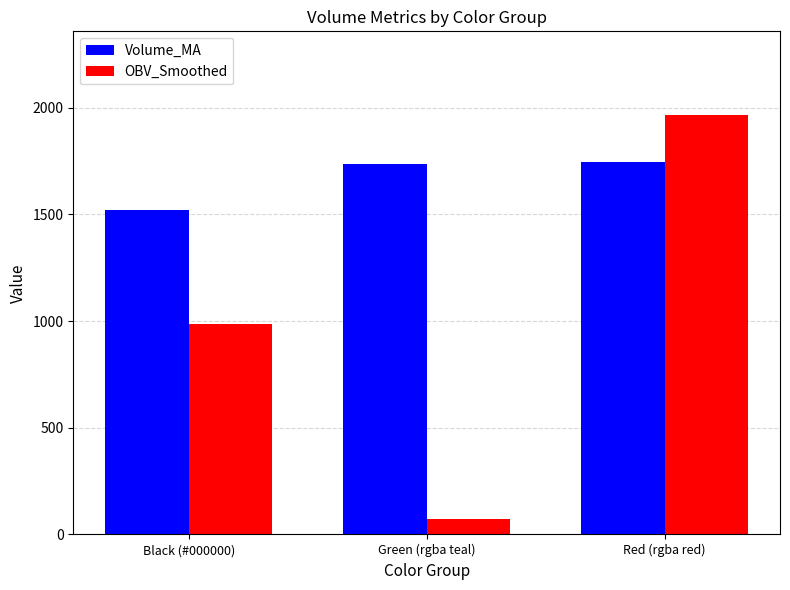

Is it true that Volume_MA equals 380.6 at Red (rgba red)?

False